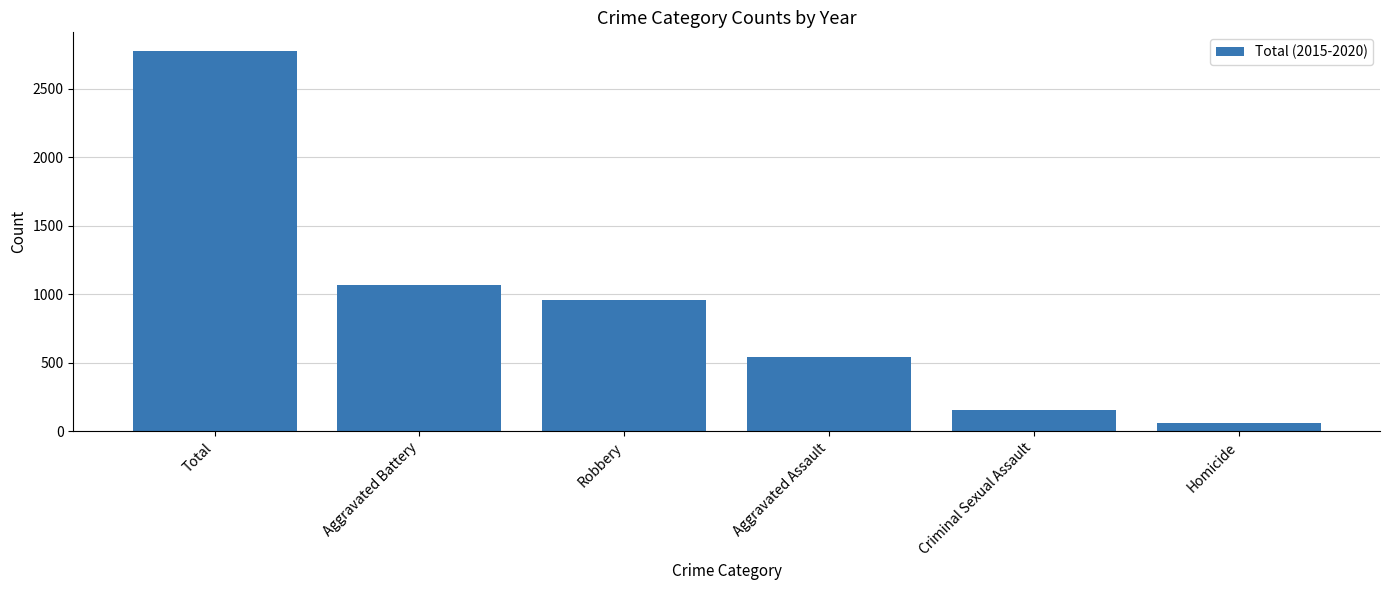

The value at Total is 2774. True or false?

True